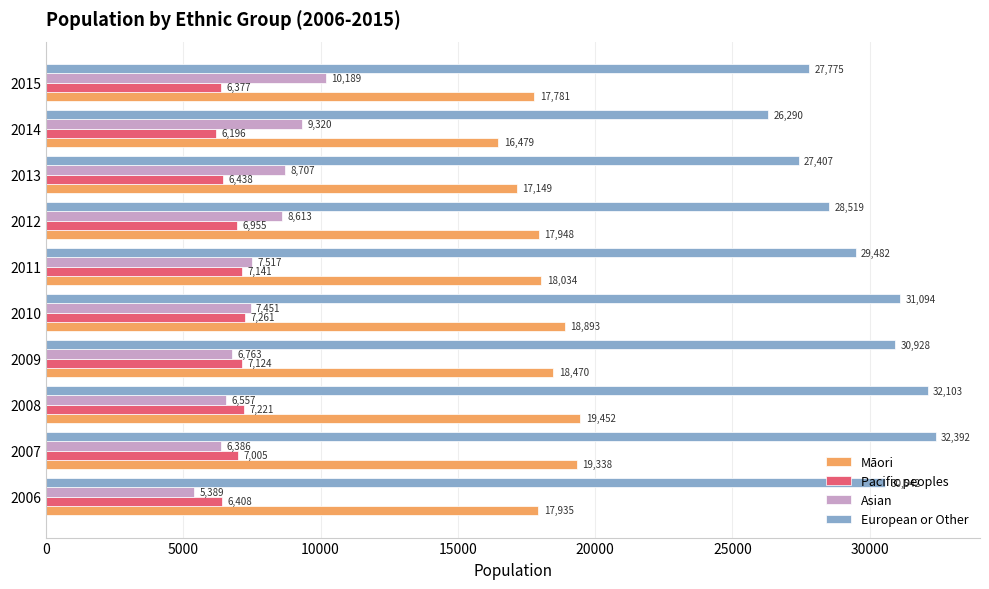

What are all the series names shown in the legend?

Māori, Pacific peoples, Asian, European or Other